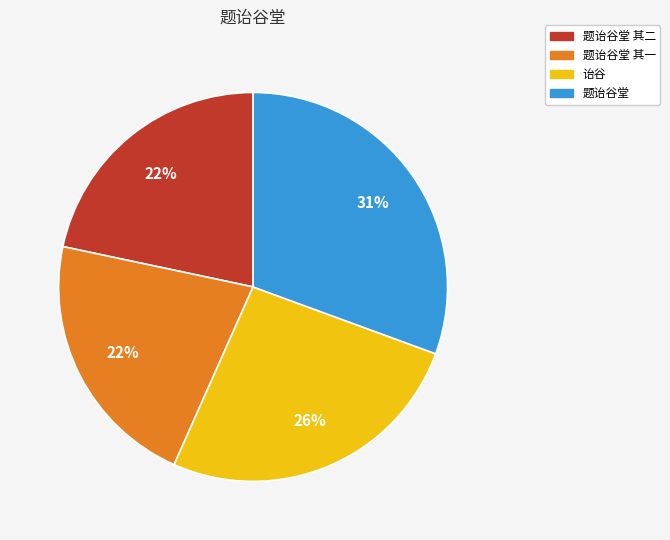

True or false: 题诒谷堂 accounts for 31% of the total.

True